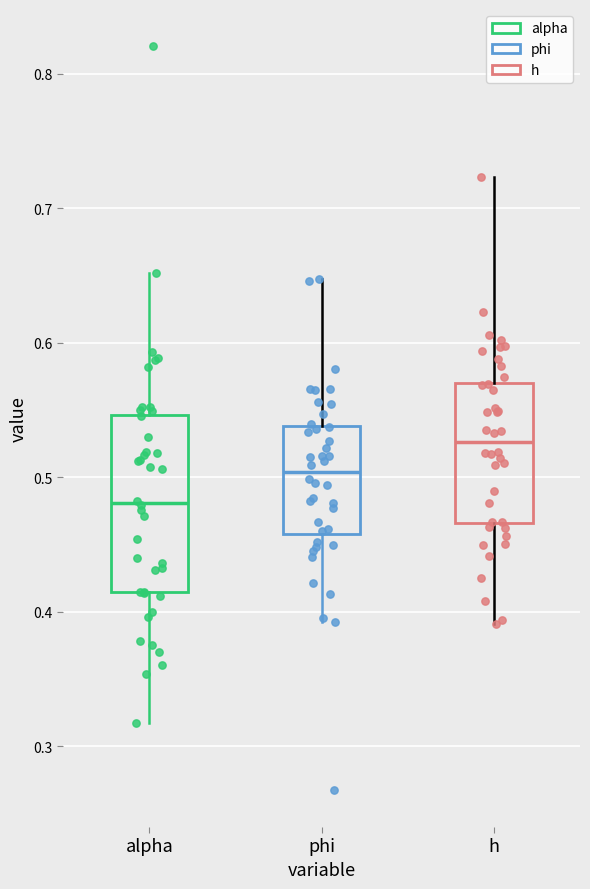

Reading left to right, transcribe this box plot: for each box, give where its median line is, the range the box spans, and where its two whiskers end, as read against the y-axis. The values are not printed on the chart, so give them approximately, as read against the axis.

alpha: median 0.48, box 0.41 to 0.55, whiskers 0.32 to 0.65
phi: median 0.50, box 0.46 to 0.54, whiskers 0.39 to 0.65
h: median 0.53, box 0.47 to 0.57, whiskers 0.39 to 0.72